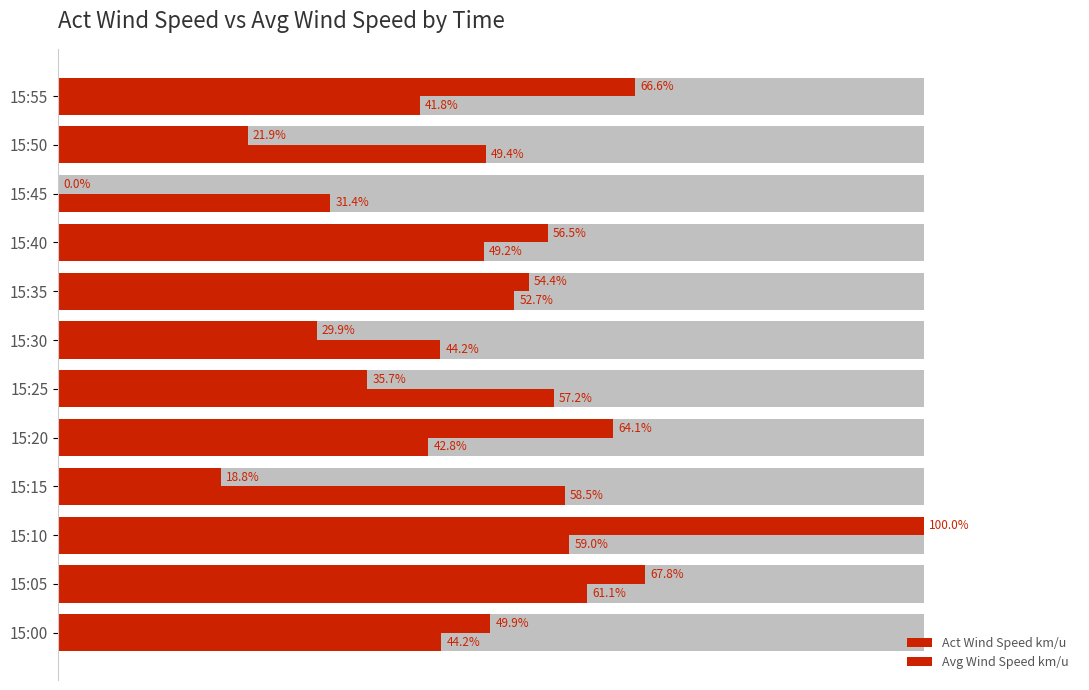

Which series has the largest total across all categories?

Avg Wind Speed km/u